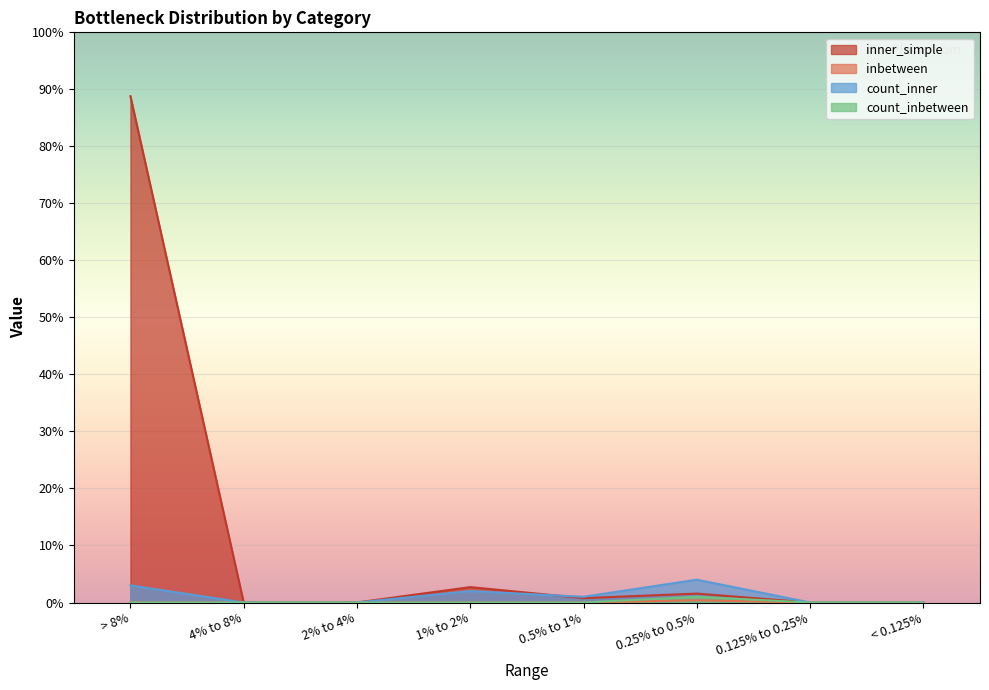

What is the value of the count_inner point at the 6th from the left?

4.0